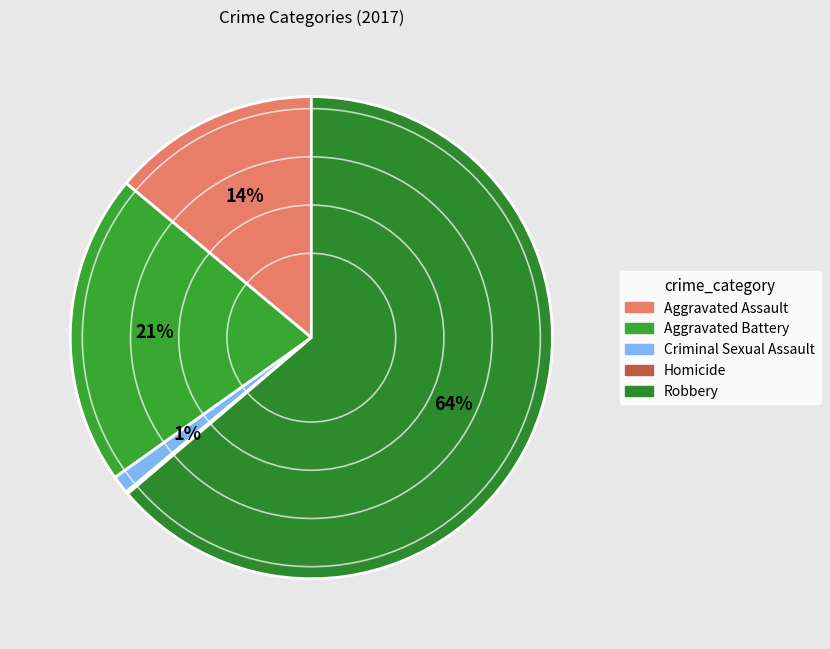

Which slice represents more than half of the pie?

Robbery